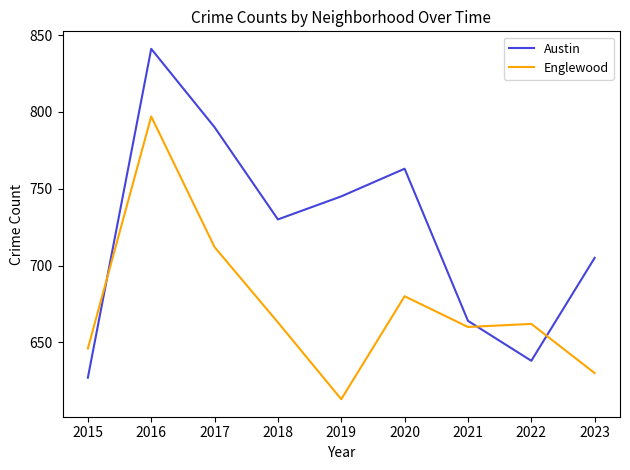

The value of Austin at 2019 is 745. True or false?

True